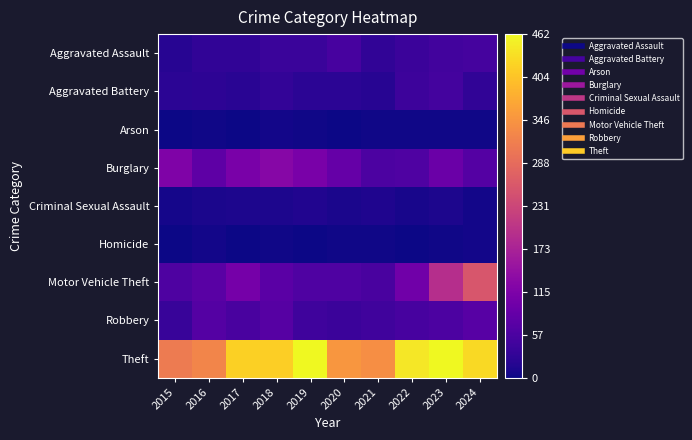

Which series has the largest total across all categories?

Theft